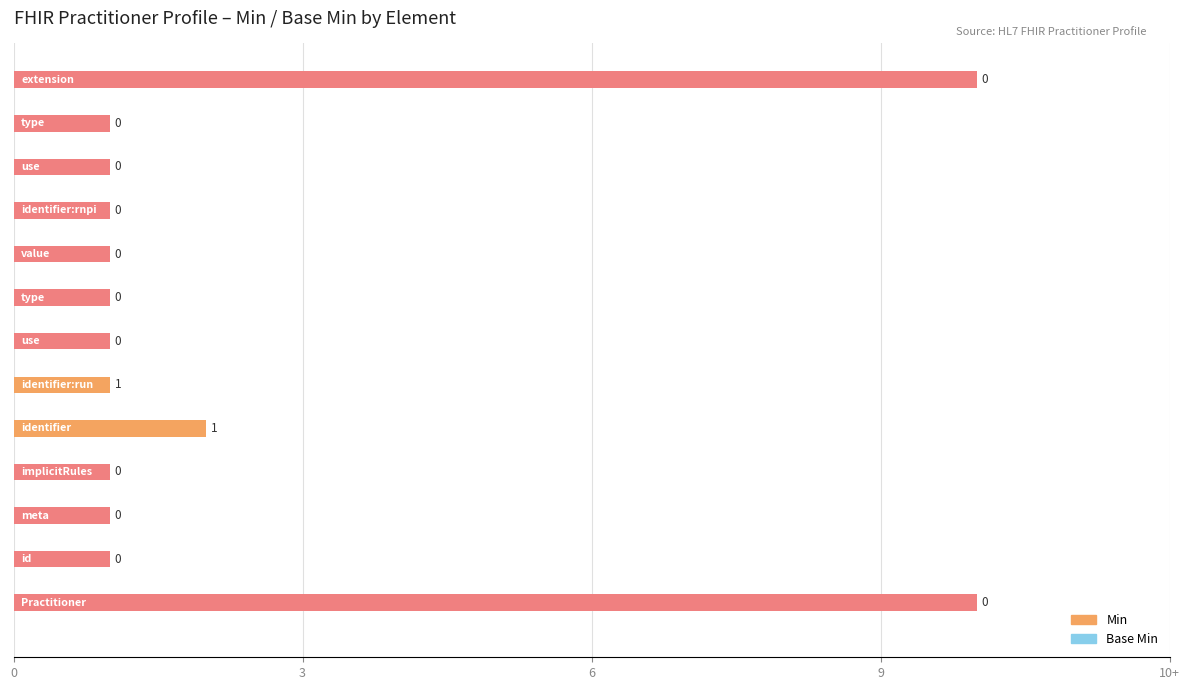

Are the bars horizontal?

Yes